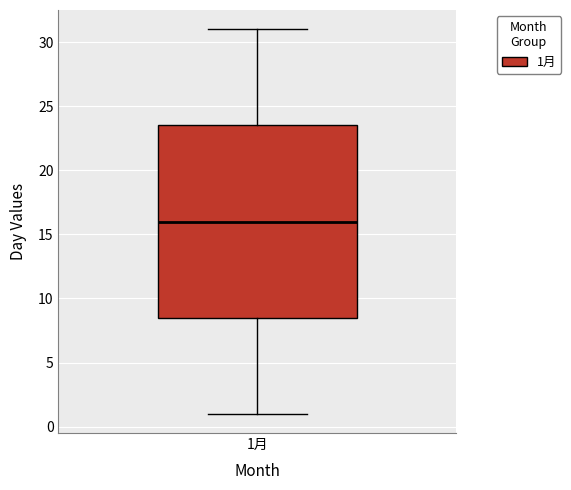

Read this box plot against the y-axis: the position of the median line, the range covered by the box, and the ends of both whiskers. The values are not printed on the chart, so give them approximately, as read against the axis.

median 16.0, box 8.5 to 23.5, whiskers 1.0 to 31.0